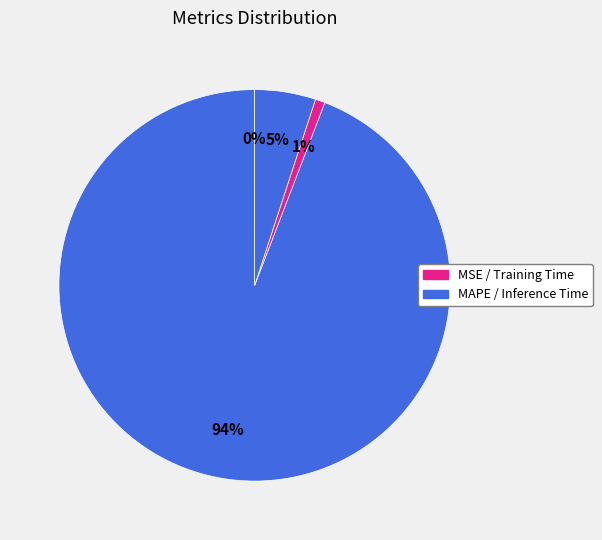

Which slice is the smallest?

MSE